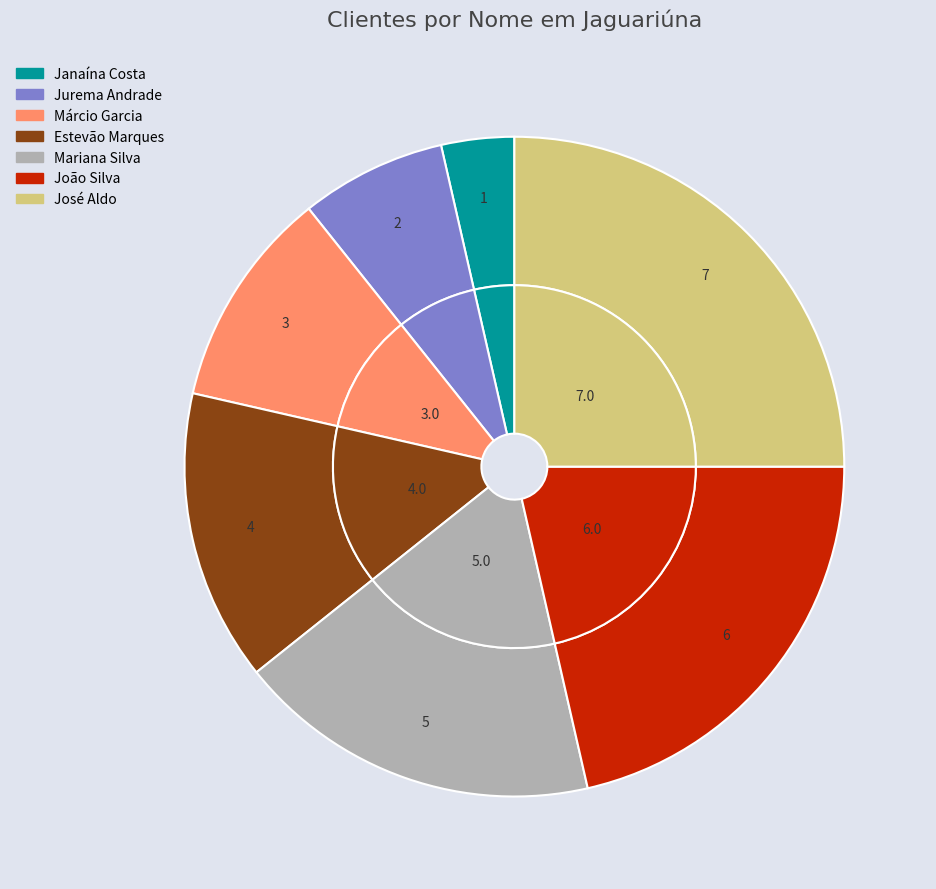

Combined, what portion of the pie is Janaína Costa and João Silva?

25.0%